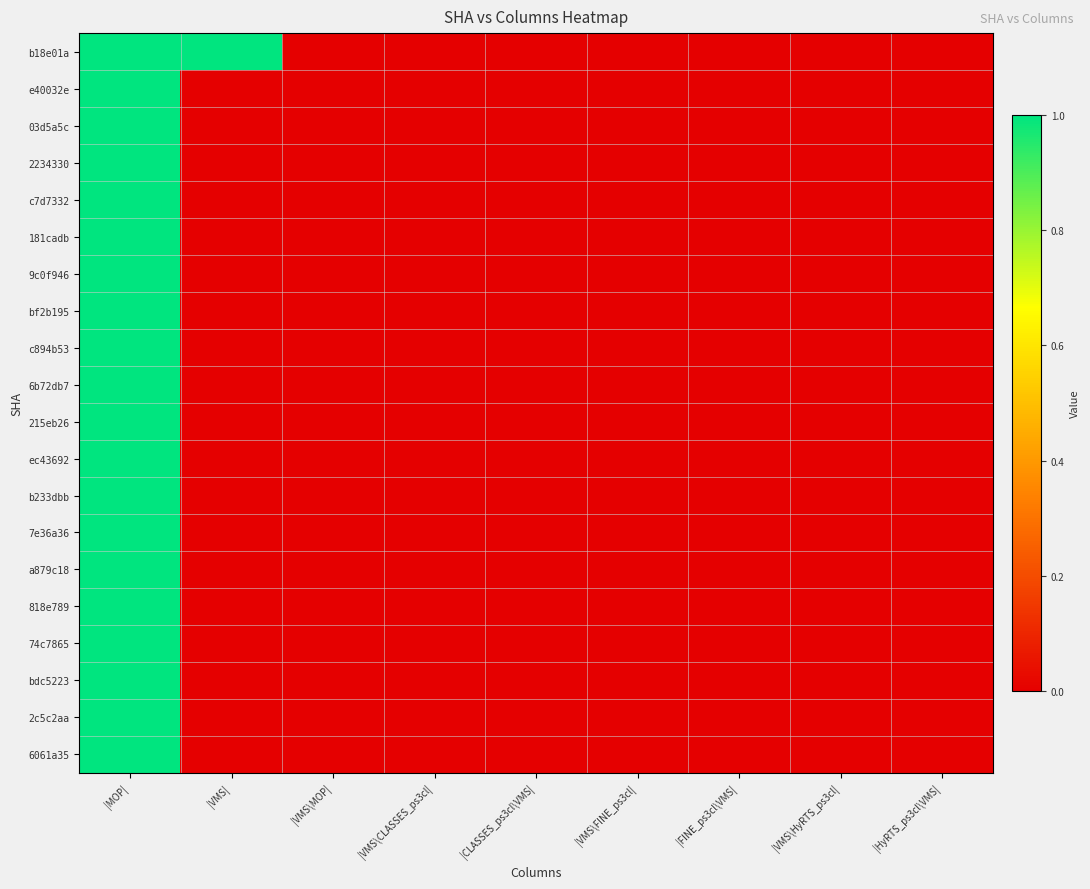

Which series has the largest range (max minus min)?

b18e01a